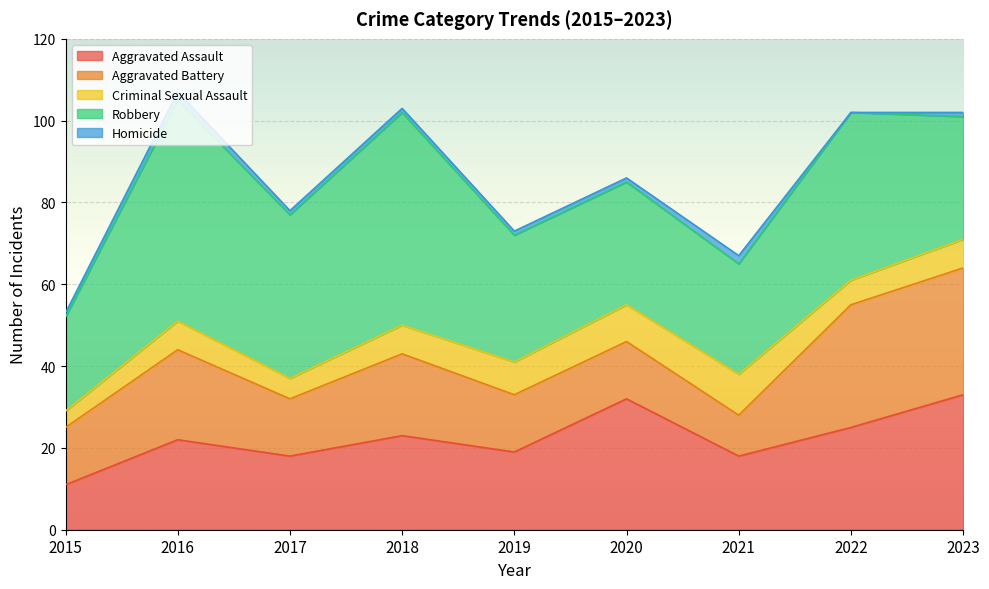

What is the difference between the highest and lowest values at 2017?

39